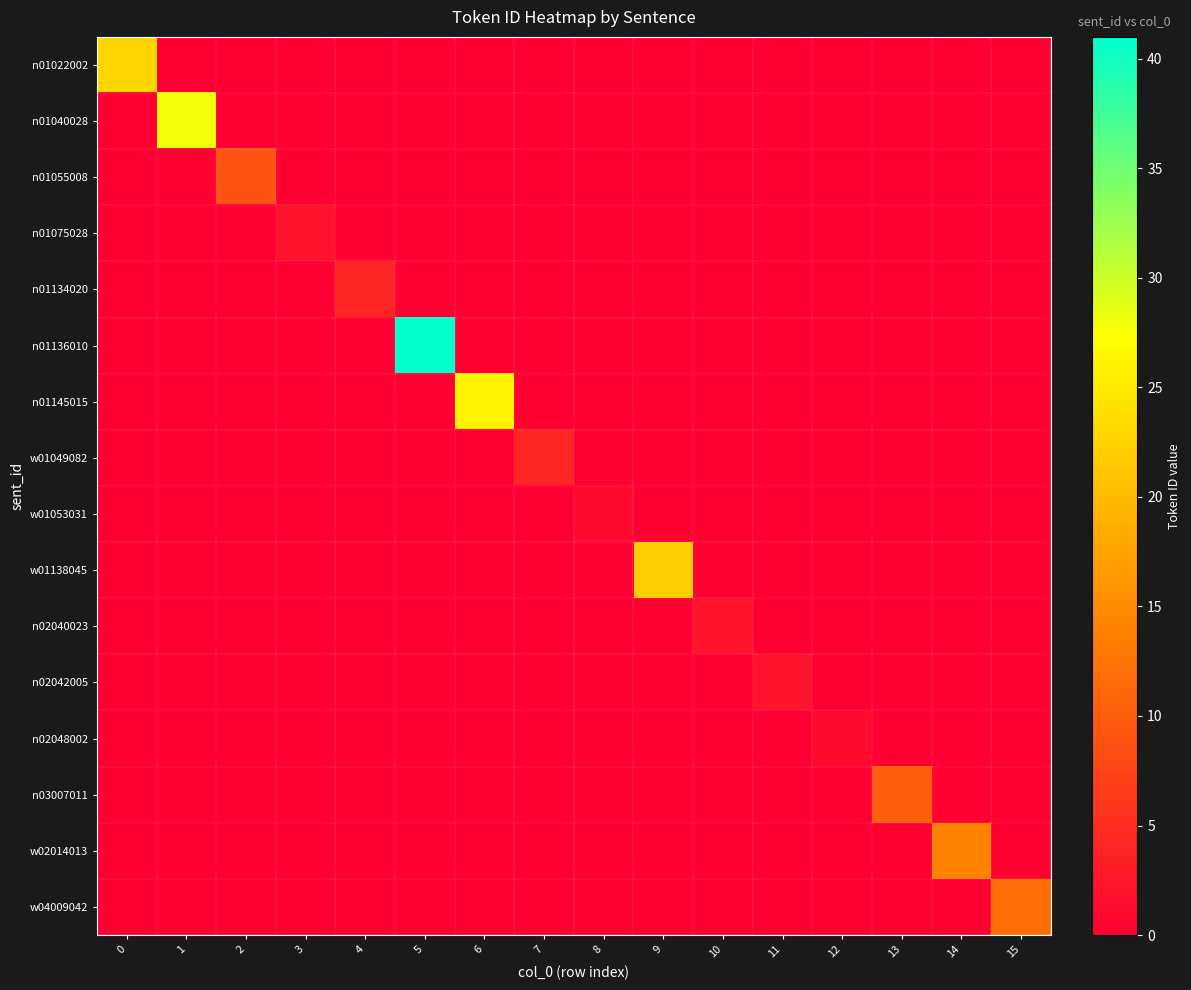

Which series changed the most between 9 and 11?

w01138045